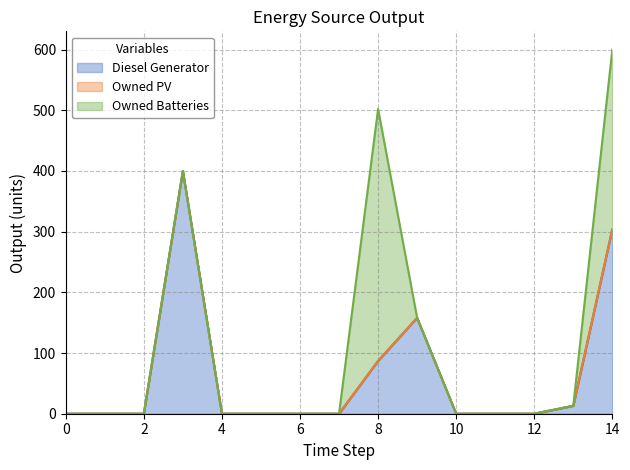

Reading left to right, what are all the values shown in this chart?

Diesel Generator: 0	0	0	400	0	0	0	0	87	158	0	0	0	13	304
Owned PV: 0	0	0	0	0	0	0	0	0	0	0	0	0	0	0
Owned Batteries: 0	0	0	0	0	0	0	0	415	0	0	0	0	0	296